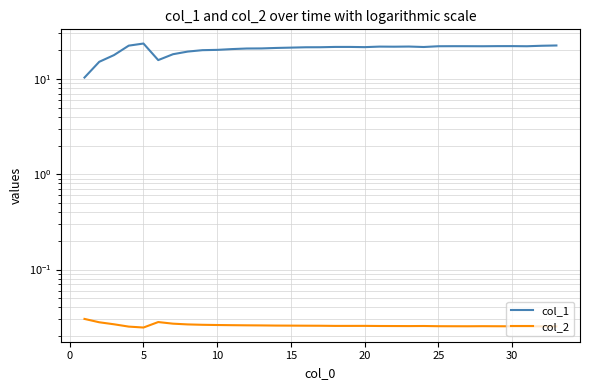

Which series has the largest range (max minus min)?

col_1